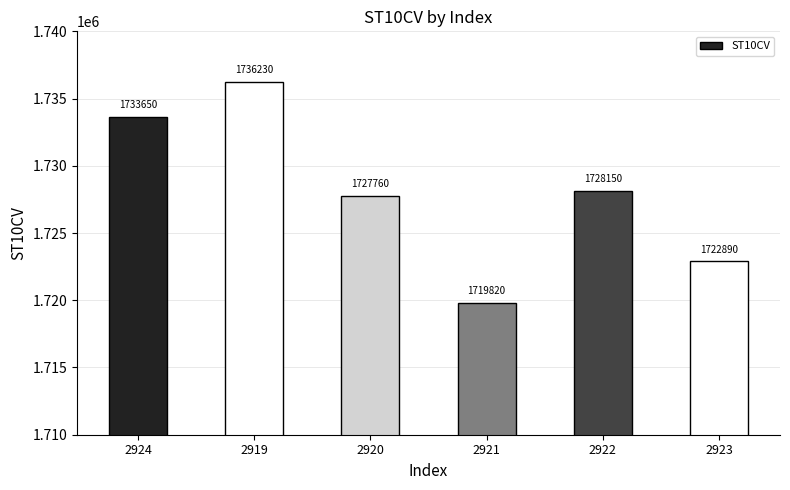

What is the greatest value displayed?

1736230